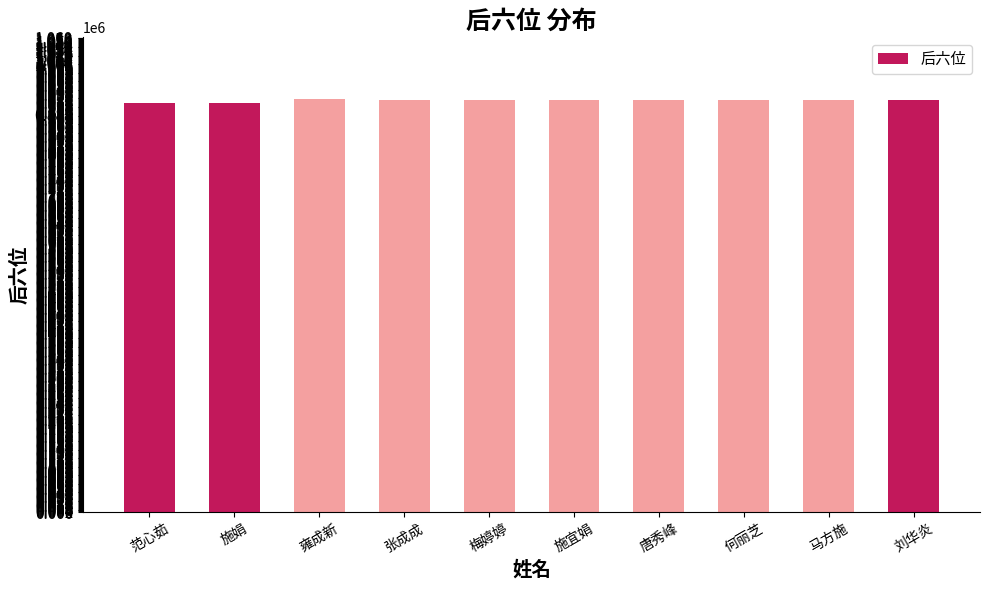

What is the maximum value shown in the chart?

922250